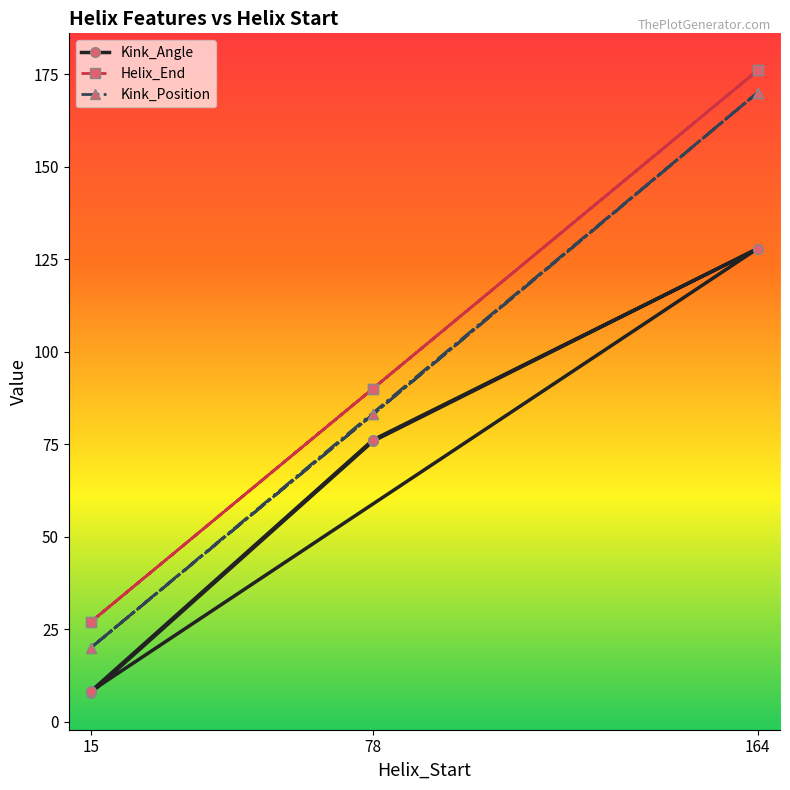

Which series has the largest total across all categories?

Helix_End